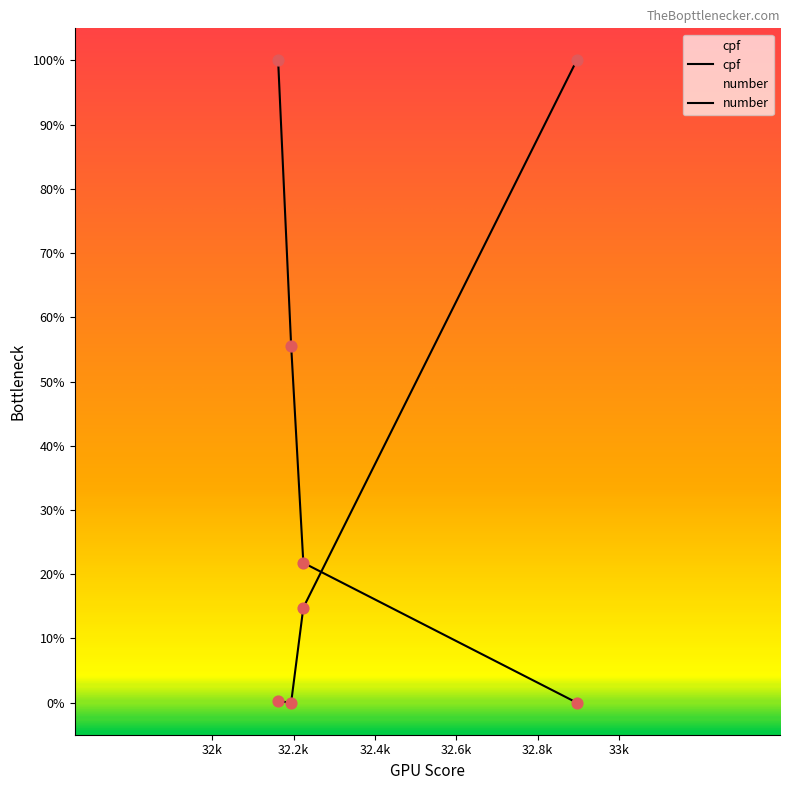

Which series reaches the minimum Y coordinate?

cpf